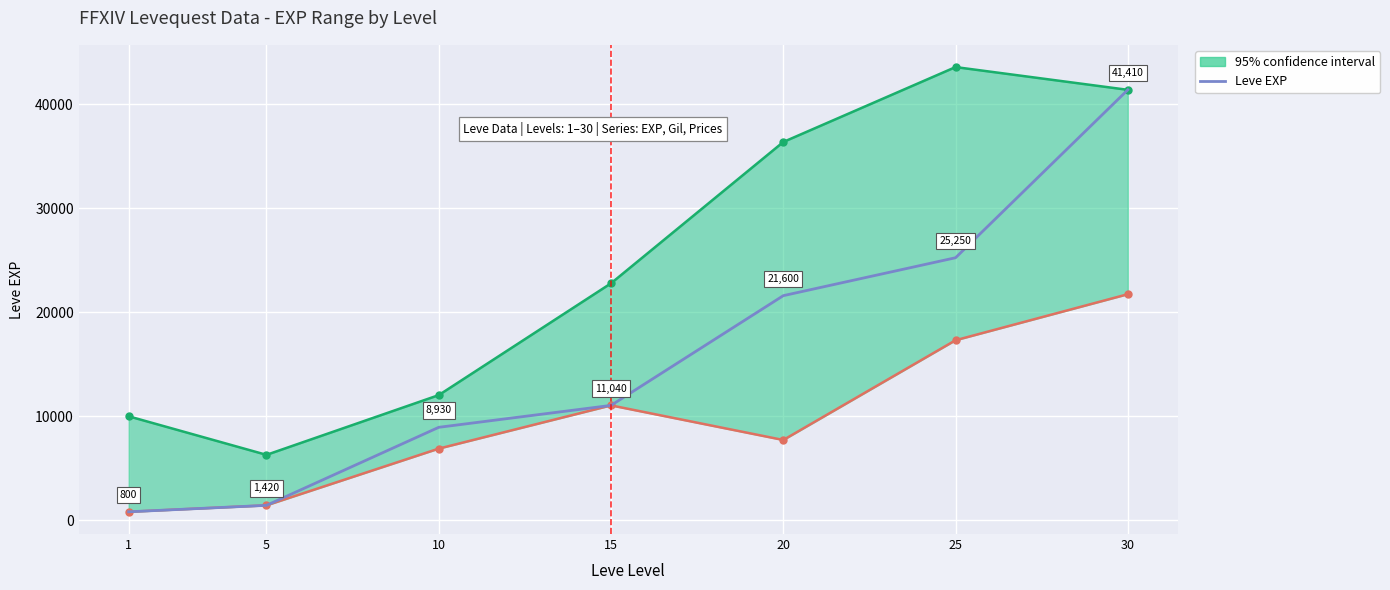

What is the greatest value displayed?

41410